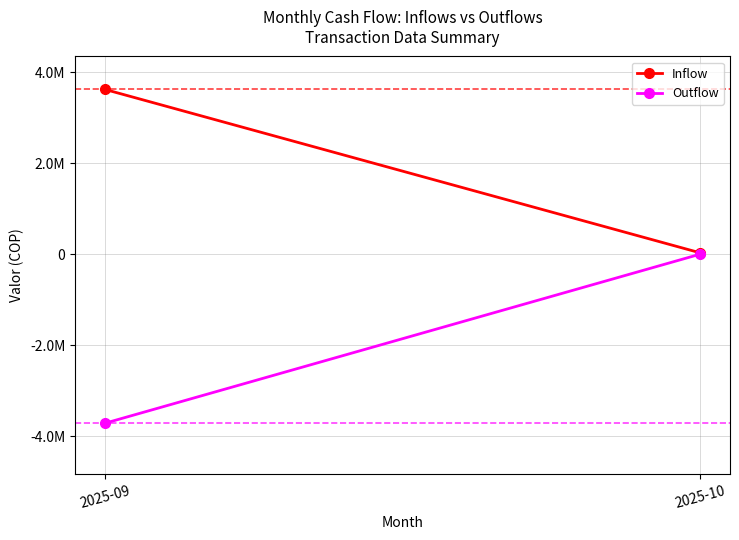

What is the sum of all Outflow values?

-3718635.0